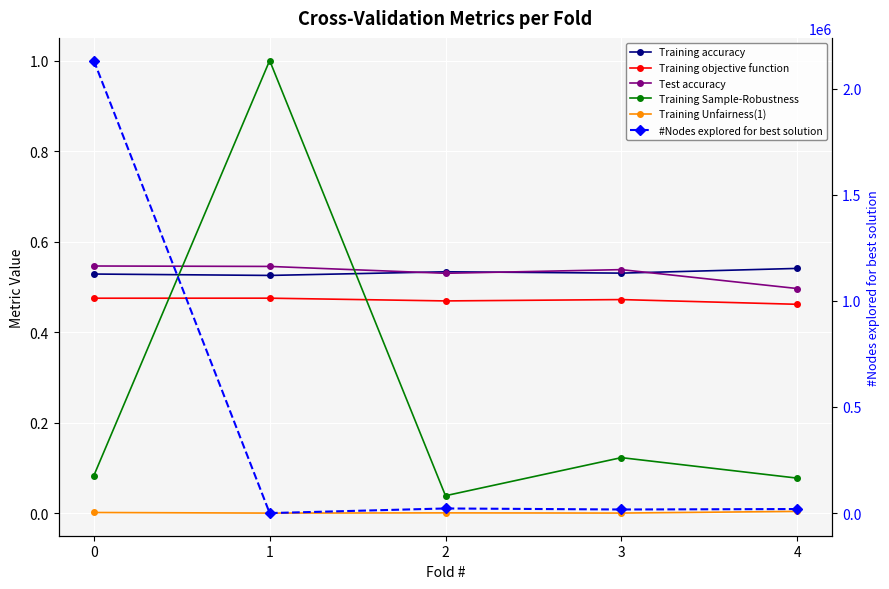

List the labels in order of Training Unfairness(1) value, smallest first.

1, 3, 2, 0, 4